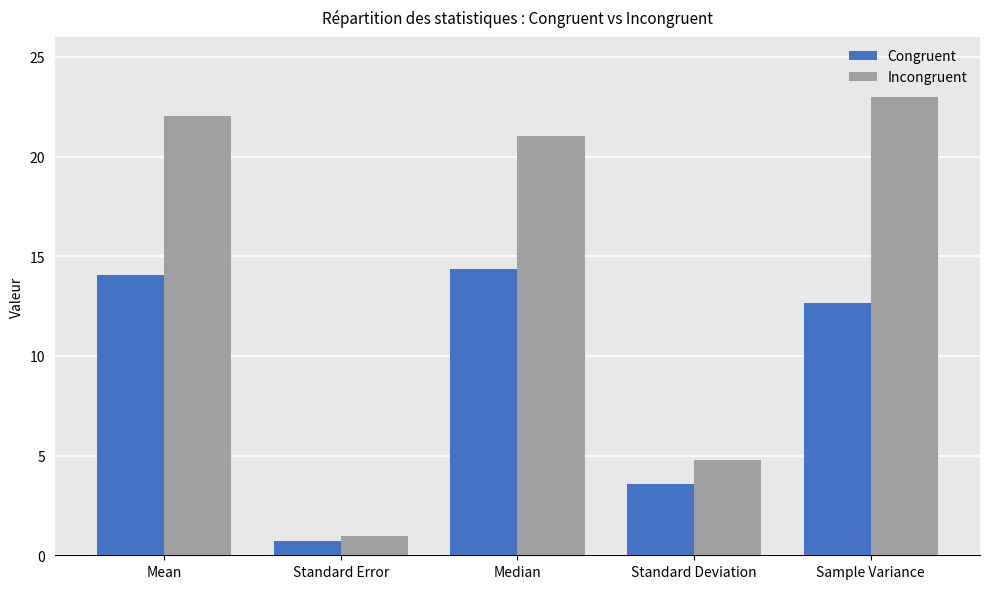

List the series in order of their peak value, lowest first.

Congruent, Incongruent